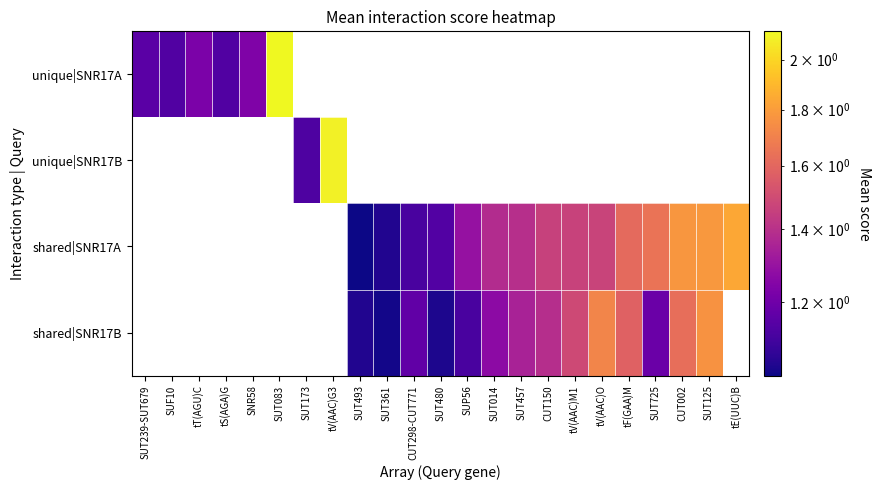

List the series in order of their peak value, highest first.

unique|SNR17A, unique|SNR17B, shared|SNR17A, shared|SNR17B